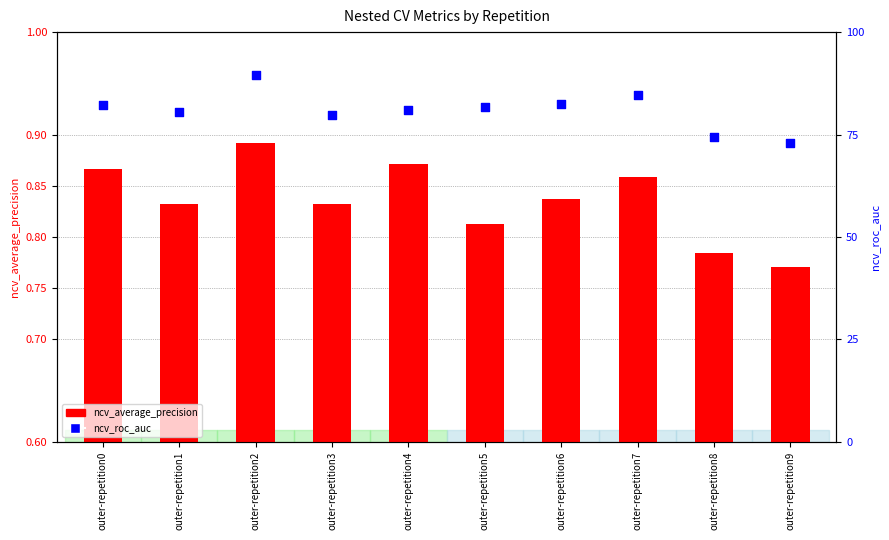

Which series contains the highest Y value?

ncv_roc_auc